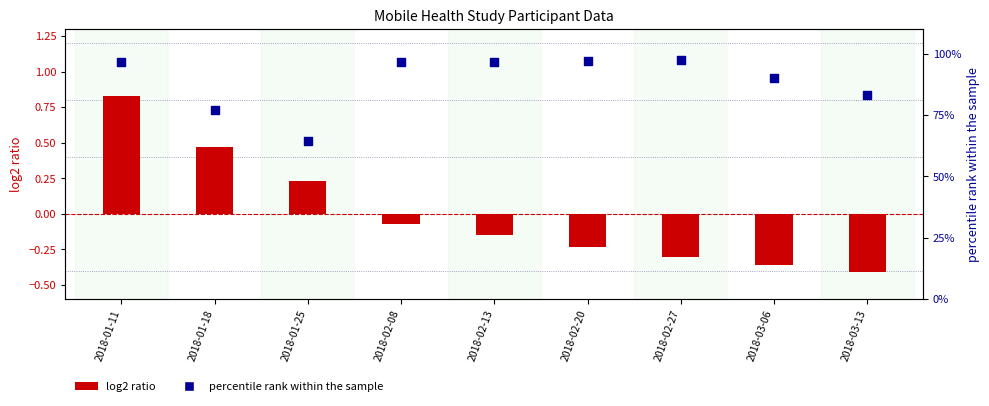

Which series has the widest spread of Y values?

percentile rank within the sample